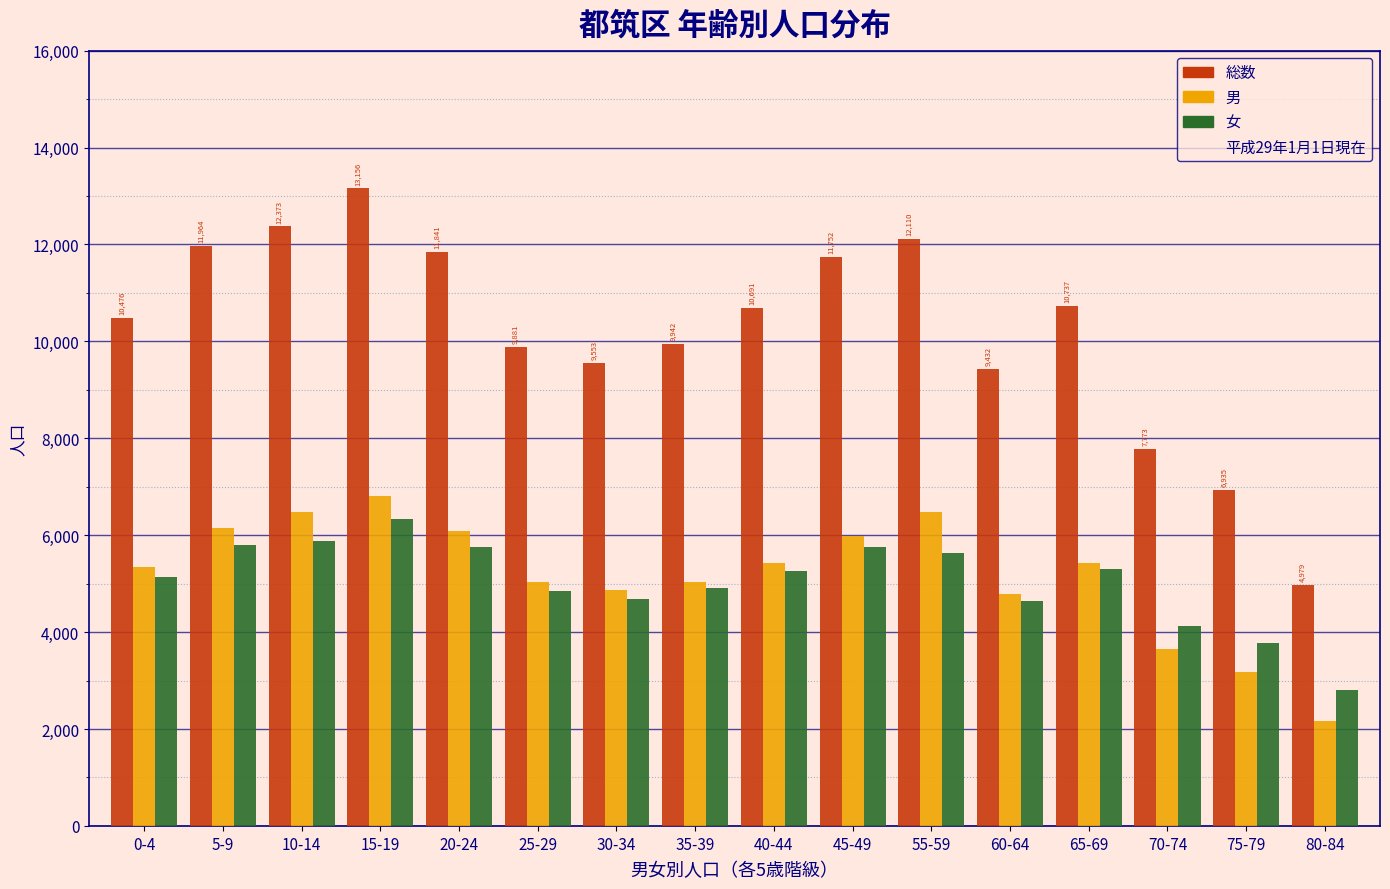

The value of 女 at 75-79 is 3768. True or false?

True